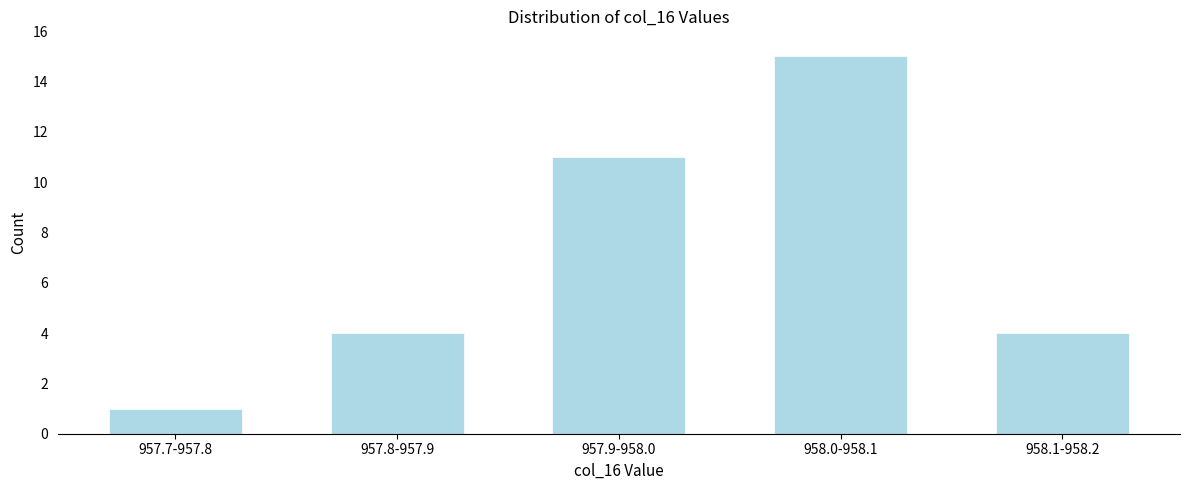

Reading left to right, transcribe all the data shown in this chart.

1	4	11	15	4